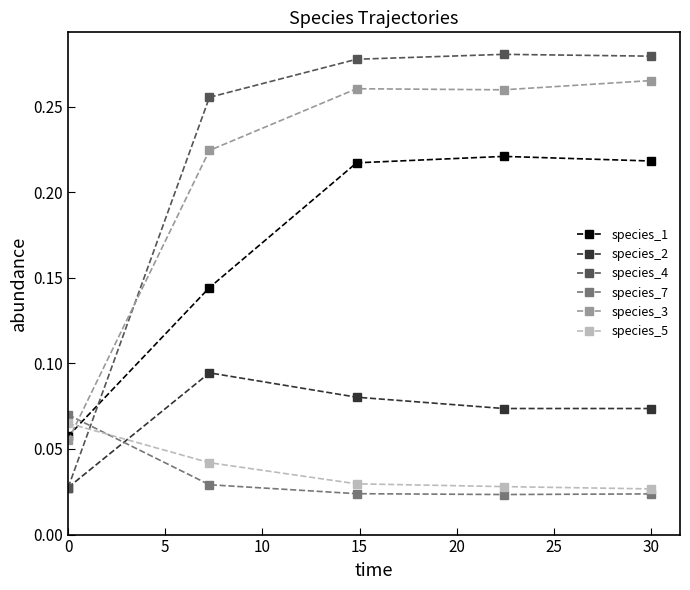

How many interior local peaks does the species_2 series have?

1